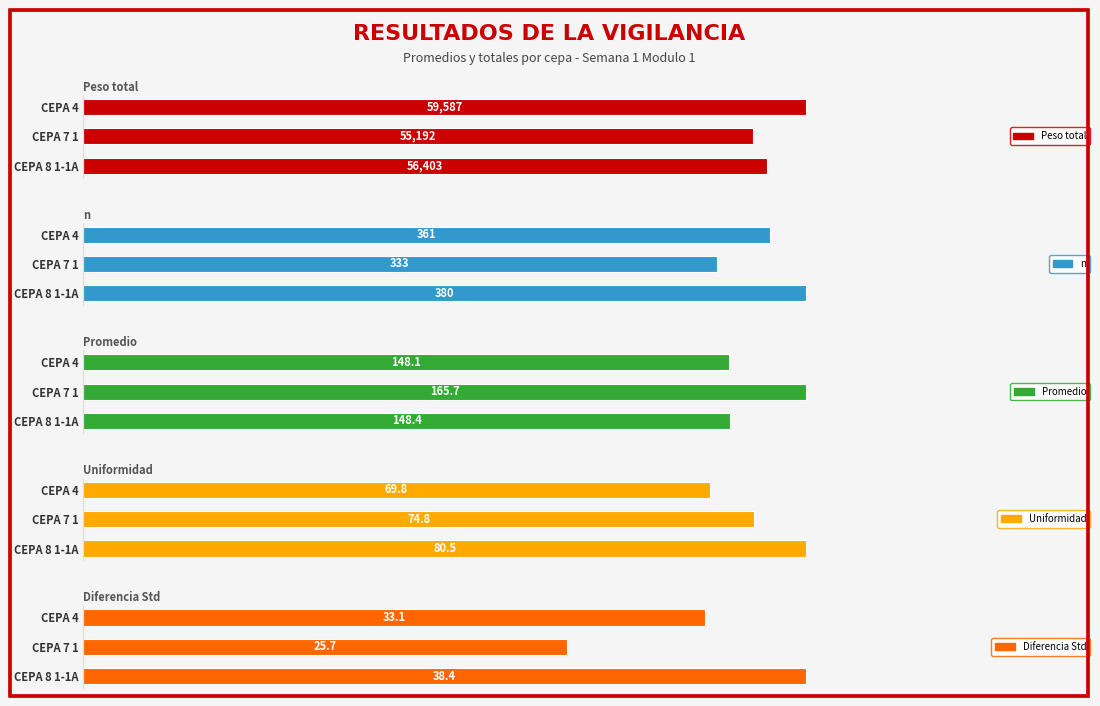

What is the lowest value of the Diferencia Std series?

25.7